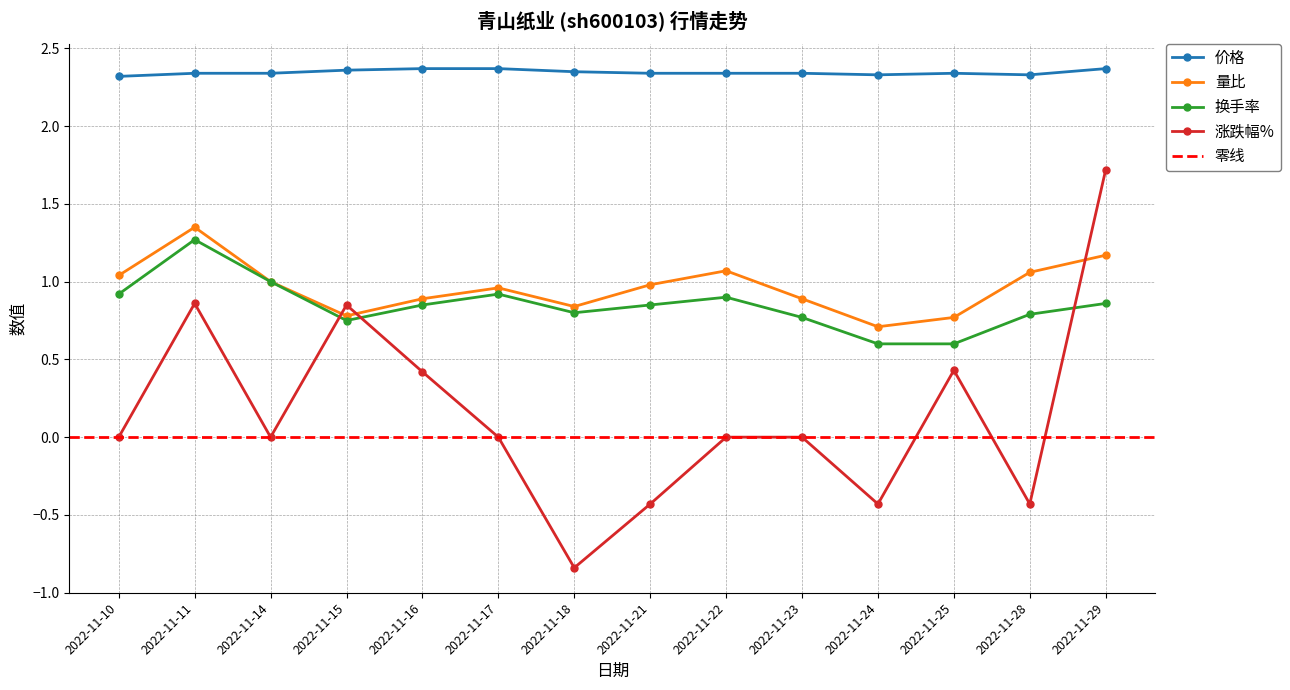

True or false: 量比 and 价格 intersect in this chart.

False